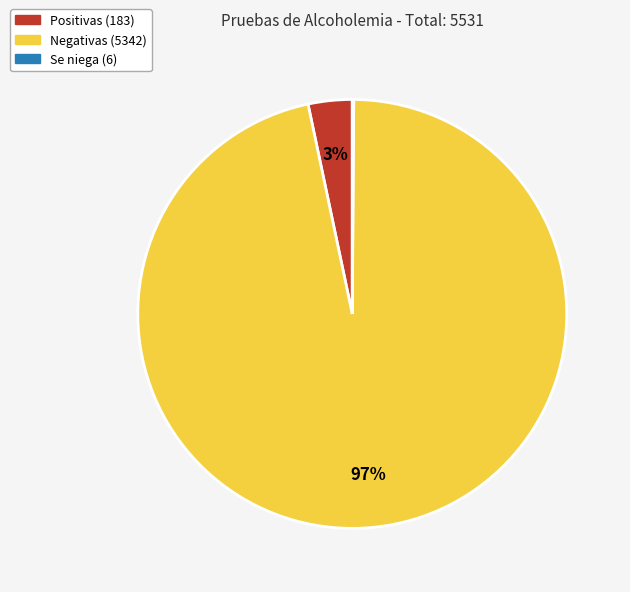

To the nearest percent, what is the average slice percentage?

33%